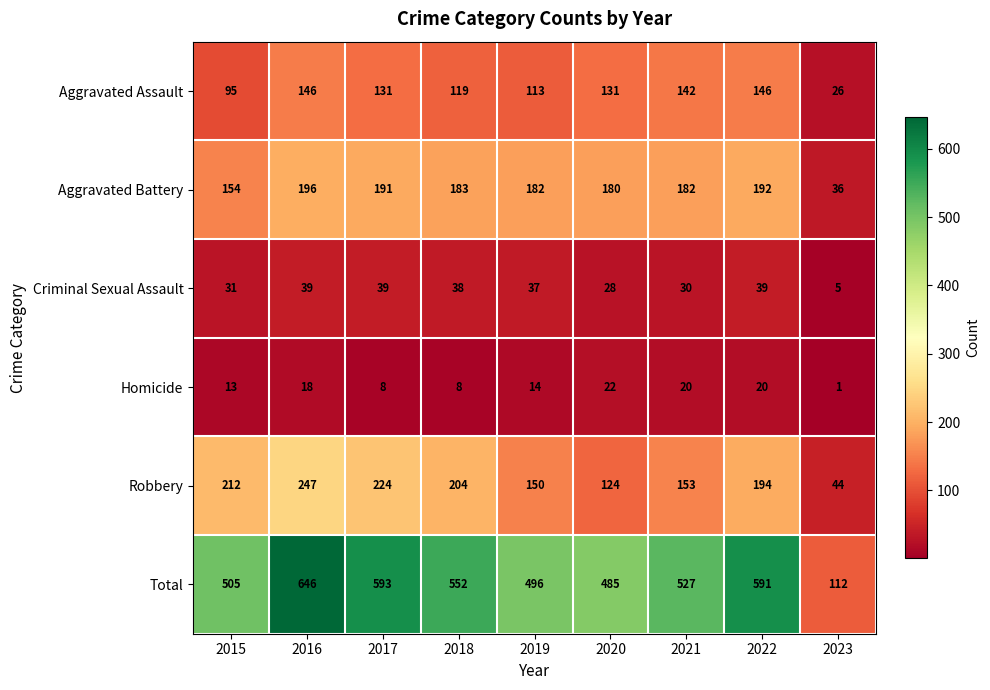

Rank the series by their maximum value, from highest to lowest.

Total, Robbery, Aggravated Battery, Aggravated Assault, Criminal Sexual Assault, Homicide